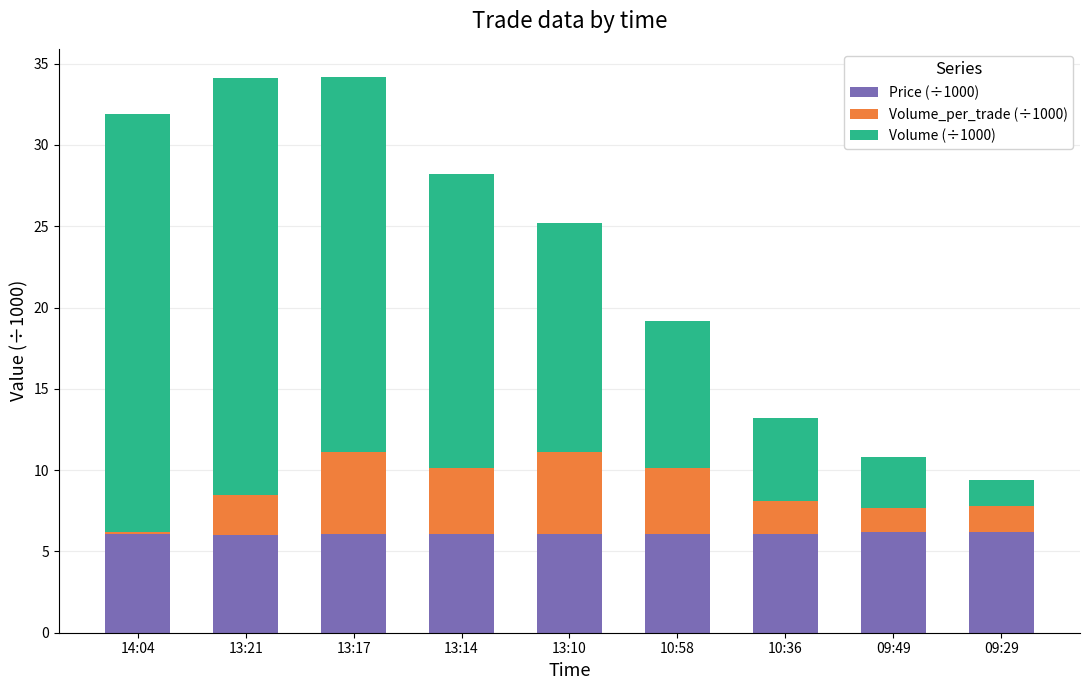

The value of Price (÷1000) at 13:17 is 6.1. True or false?

True